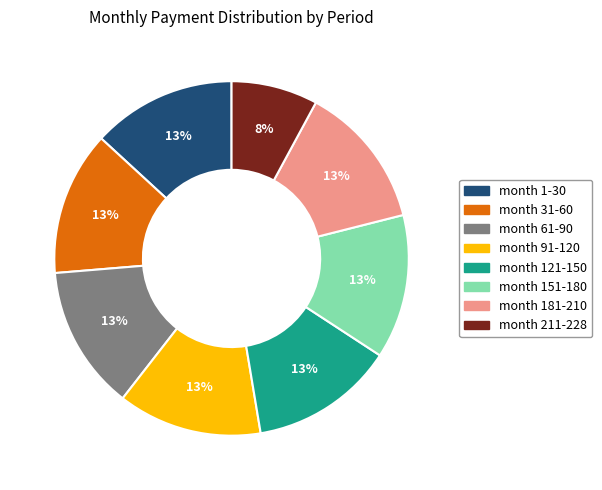

To the nearest percent, what portion does month 181-210 represent?

13%